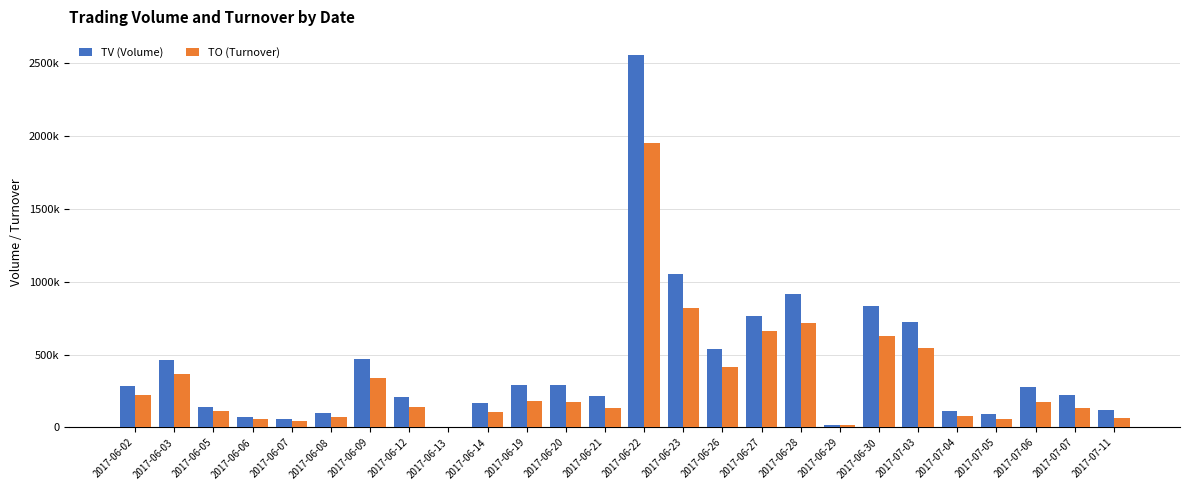

The value of TO (Turnover) at 2017-06-26 is 227521. True or false?

False